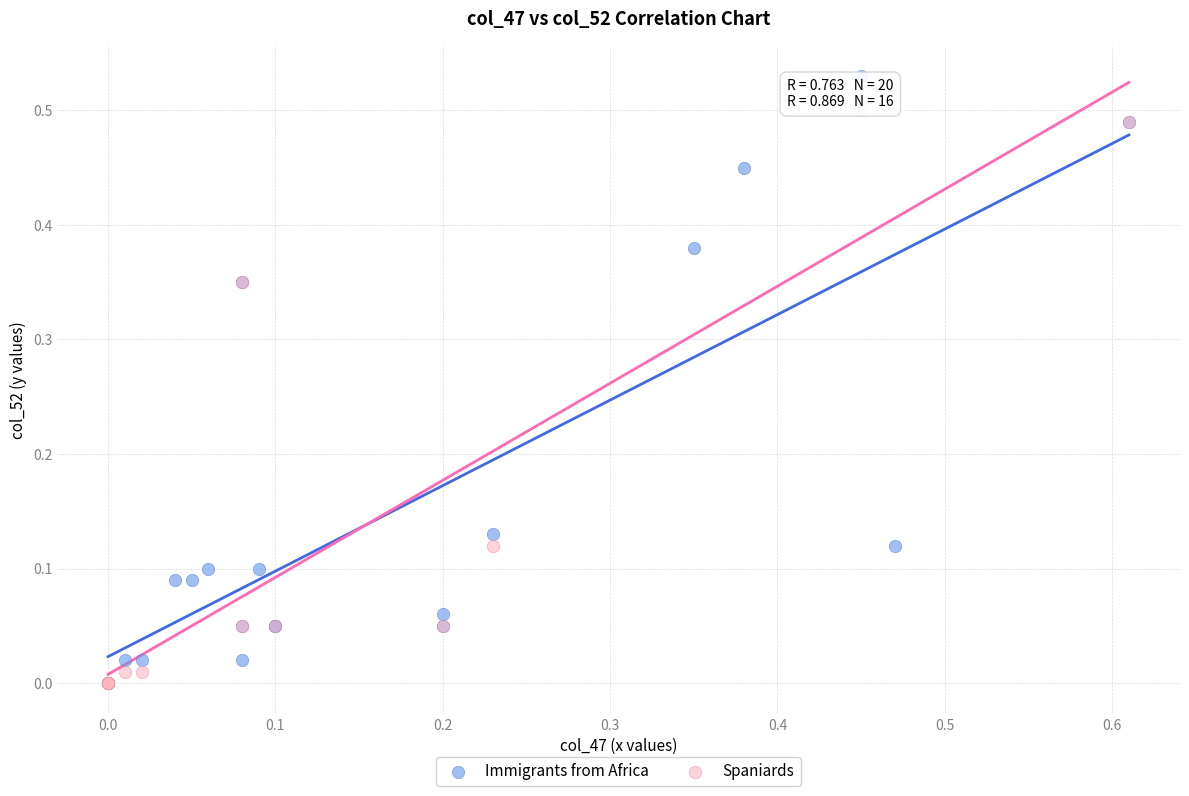

Which series has the widest spread of Y values?

Immigrants from Africa